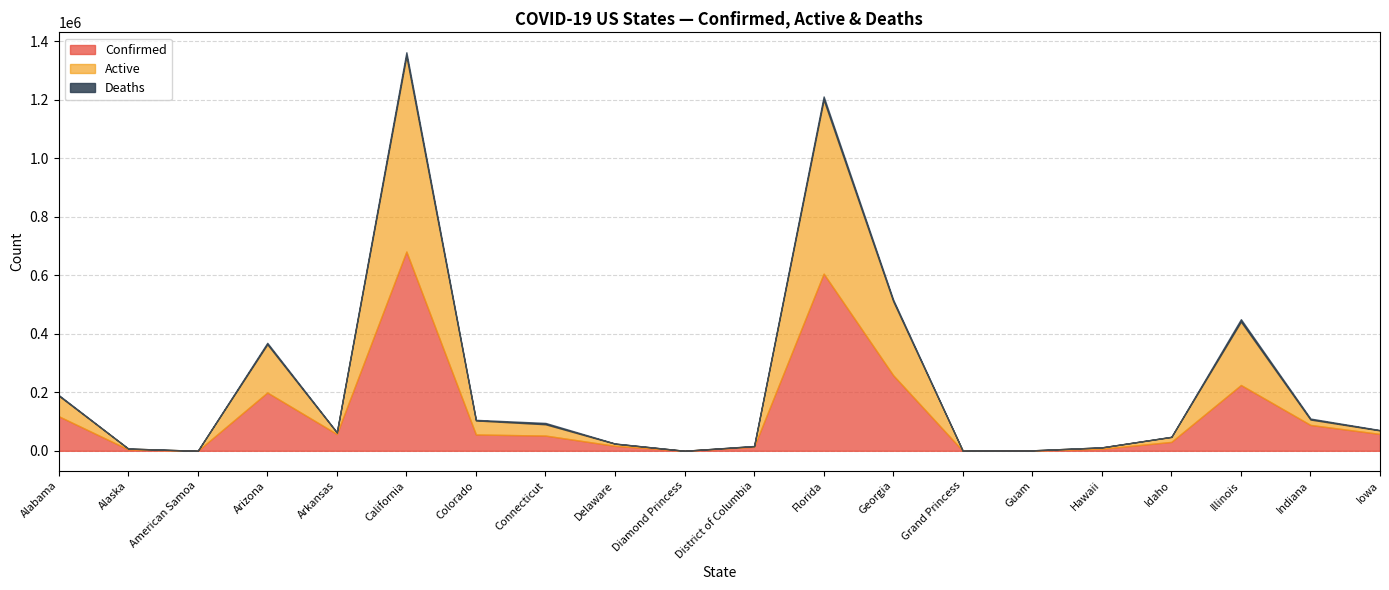

What is the value of the Confirmed point at the 11th from the left?

13684